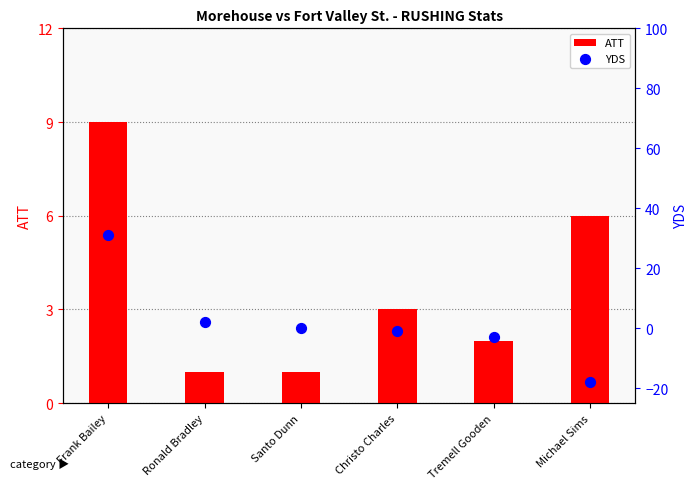

Which series contains the lowest Y value?

YDS